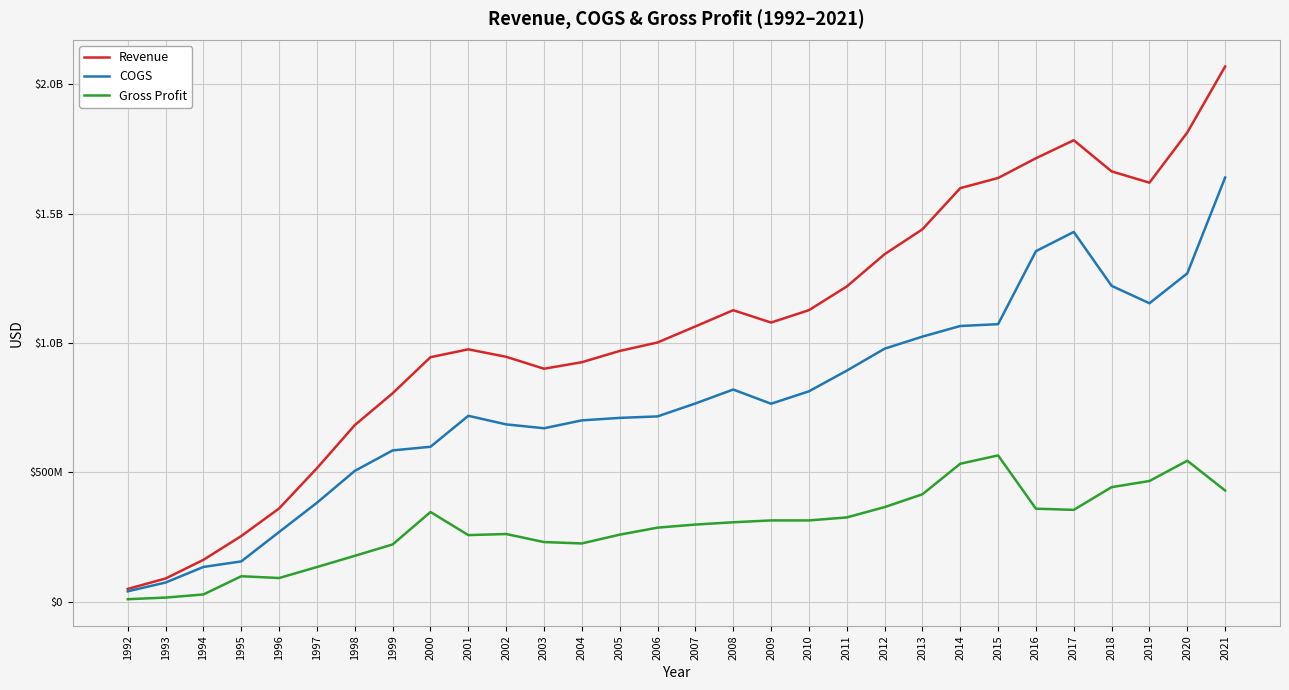

List the series in order of their overall mean, lowest first.

Gross Profit, COGS, Revenue